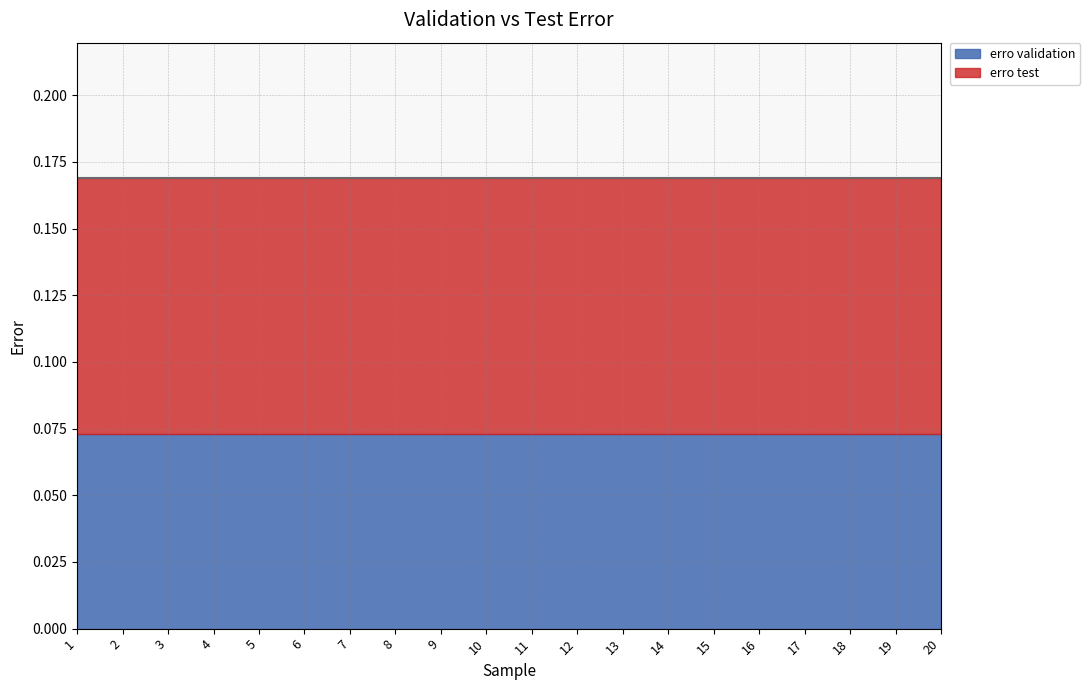

Reading right to left, transcribe all the data shown in this chart.

erro validation: 0.1	0.1	0.1	0.1	0.1	0.1	0.1	0.1	0.1	0.1	0.1	0.1	0.1	0.1	0.1	0.1	0.1	0.1	0.1	0.1
erro test: 0.1	0.1	0.1	0.1	0.1	0.1	0.1	0.1	0.1	0.1	0.1	0.1	0.1	0.1	0.1	0.1	0.1	0.1	0.1	0.1